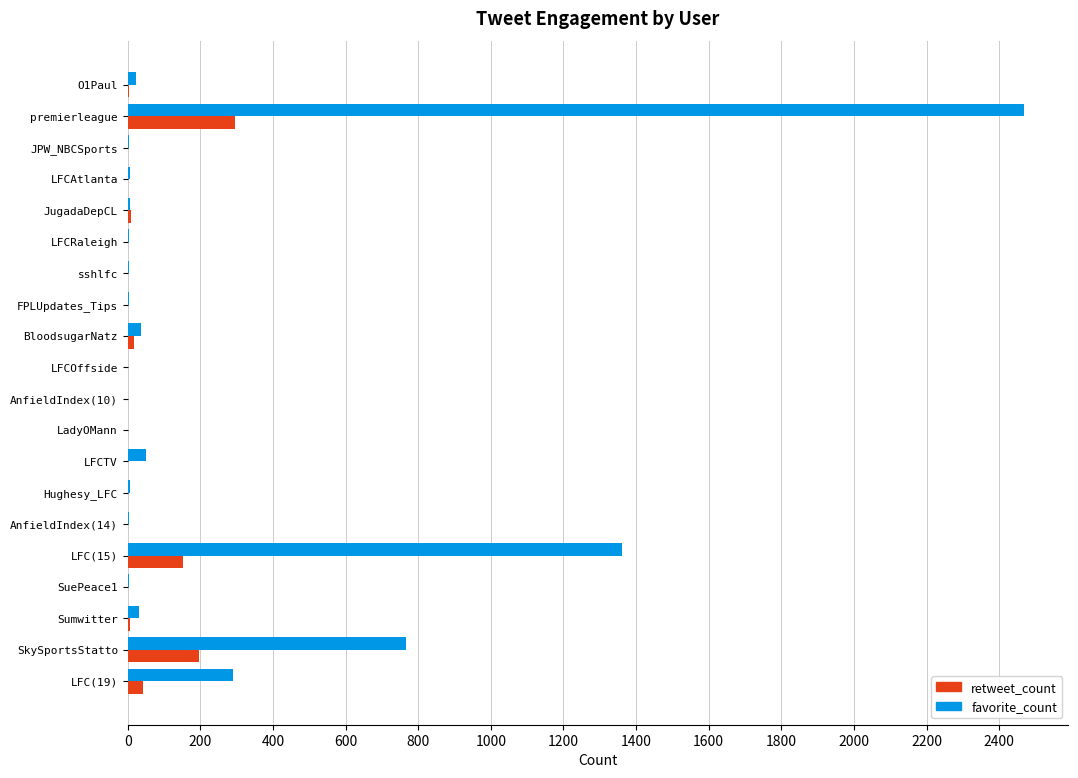

The retweet_count series shows 0 at JPW_NBCSports. True or false?

True